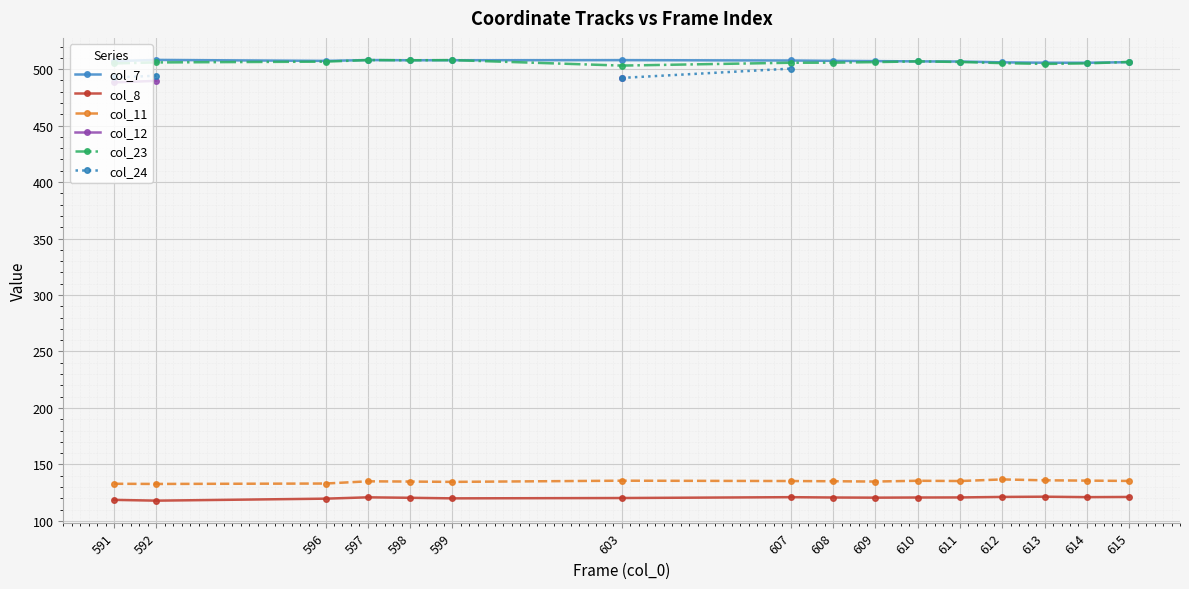

What is the maximum value shown in the chart?

508.2